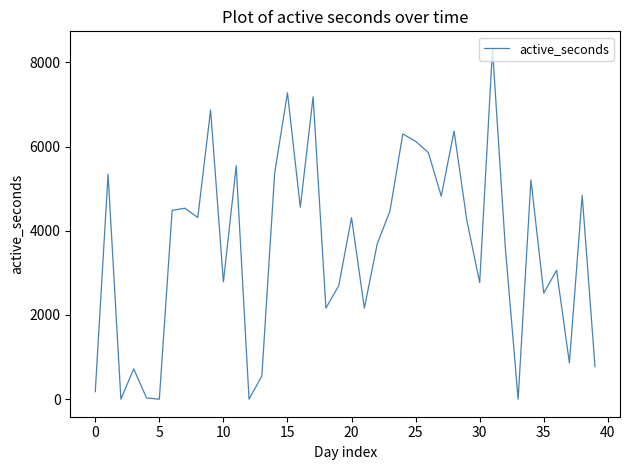

What is the difference between the maximum and minimum values?

8321